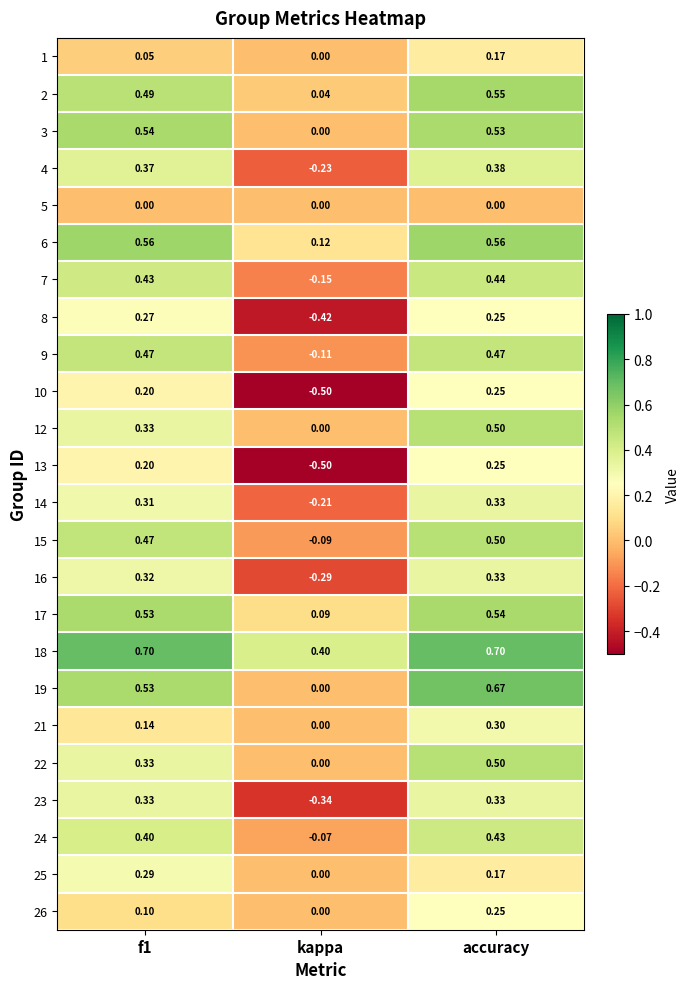

Where is 22 nearest to the value 0?

kappa